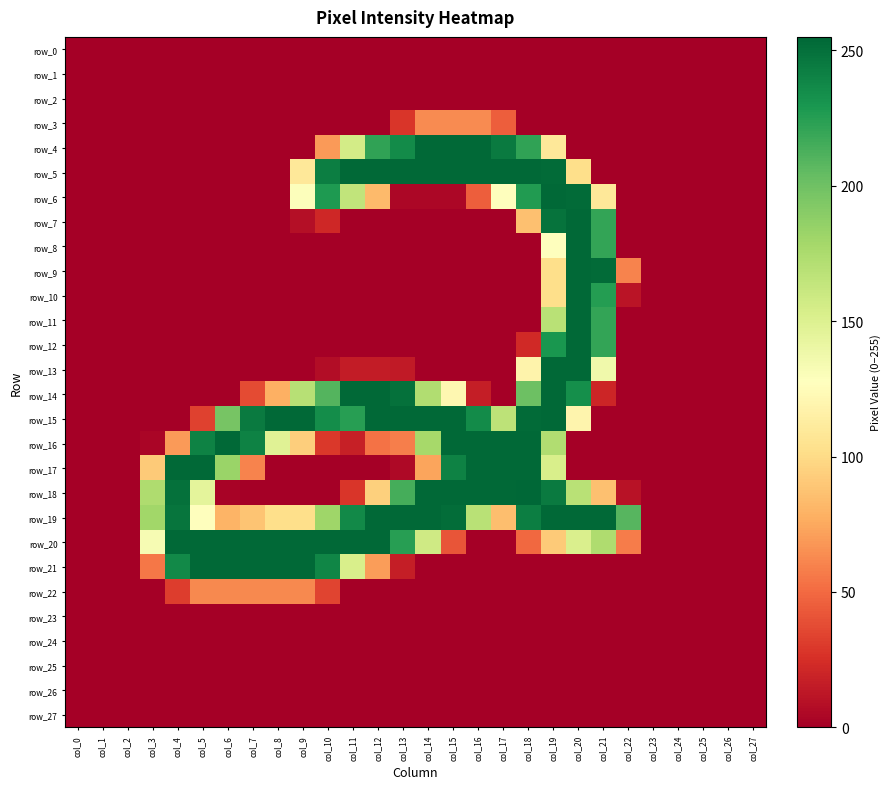

Between col_6 and col_22, which series saw the biggest shift?

row_16